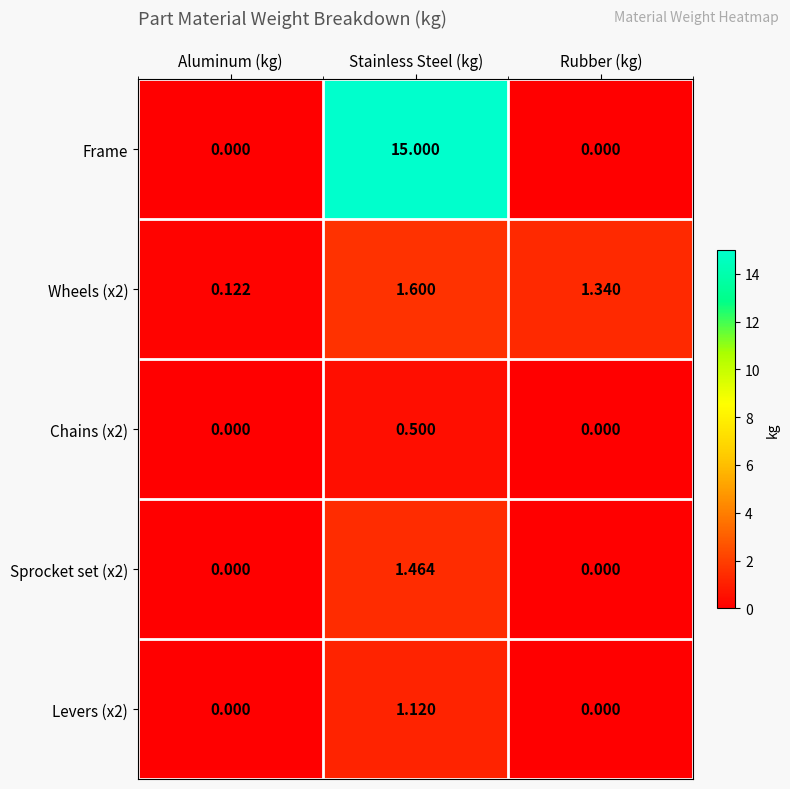

At which category is the sum across all series the highest?

Stainless Steel (kg)